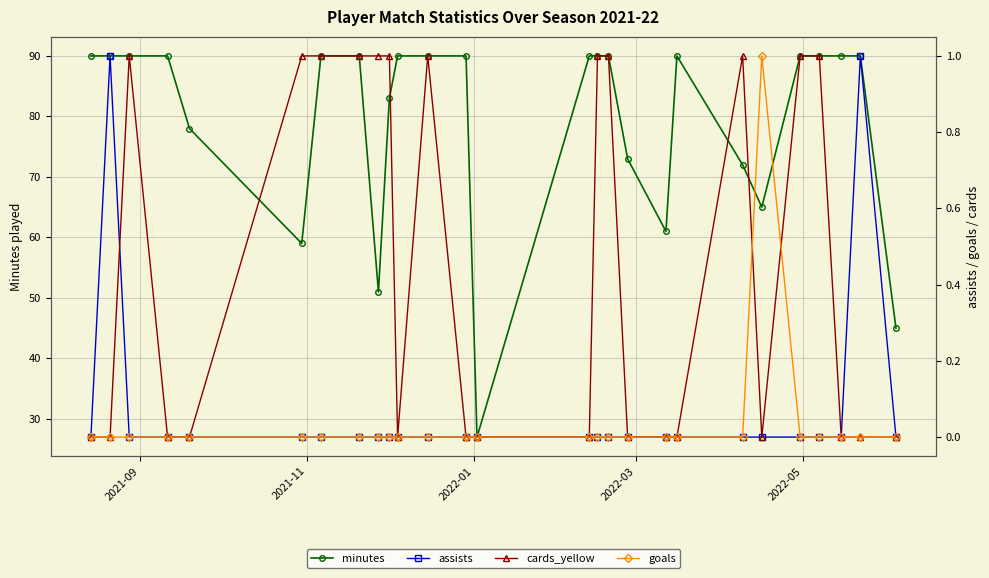

What is the greatest value displayed?

90